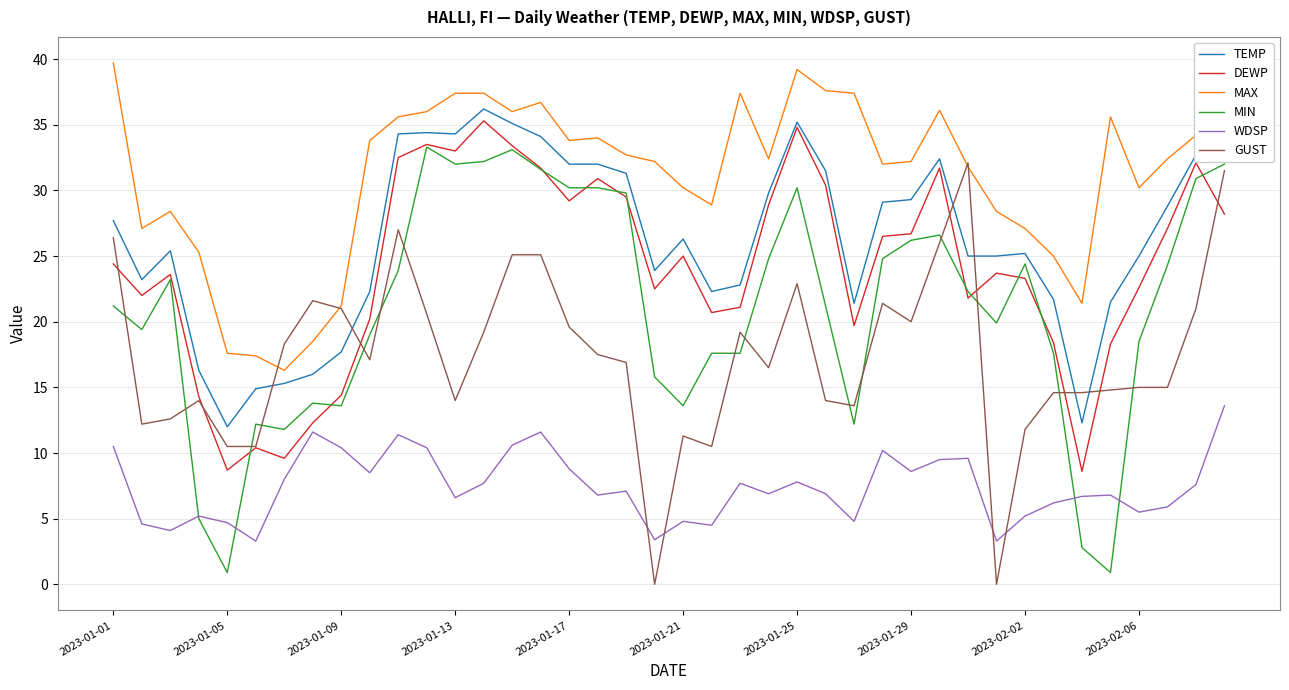

Which series has the largest total across all categories?

MAX